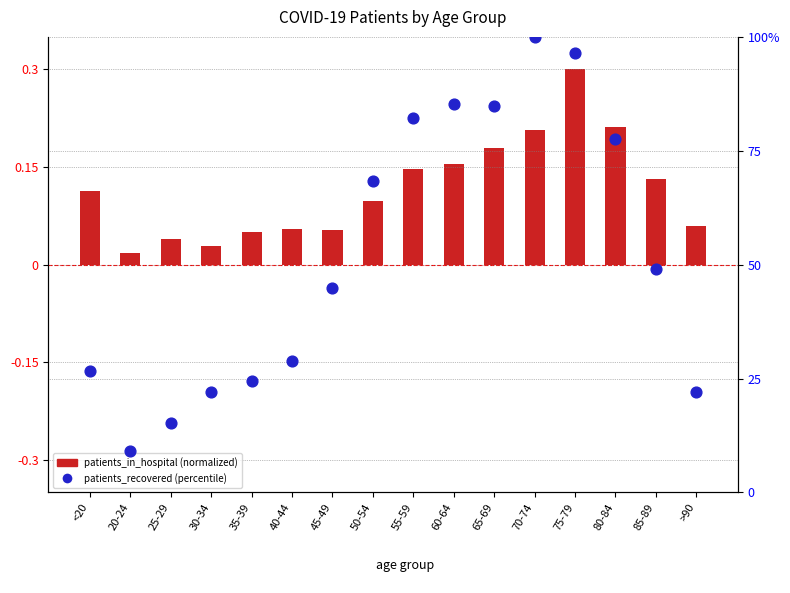

Between 50-54 and 60-64, which is larger?

60-64